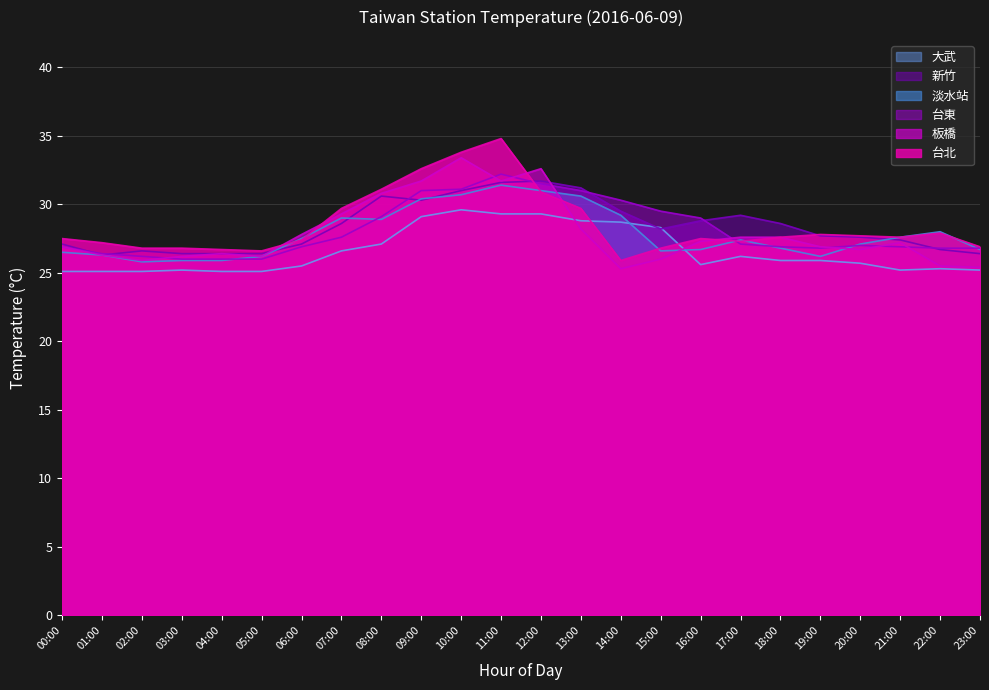

Where does the 新竹 series first go above 28?

07:00